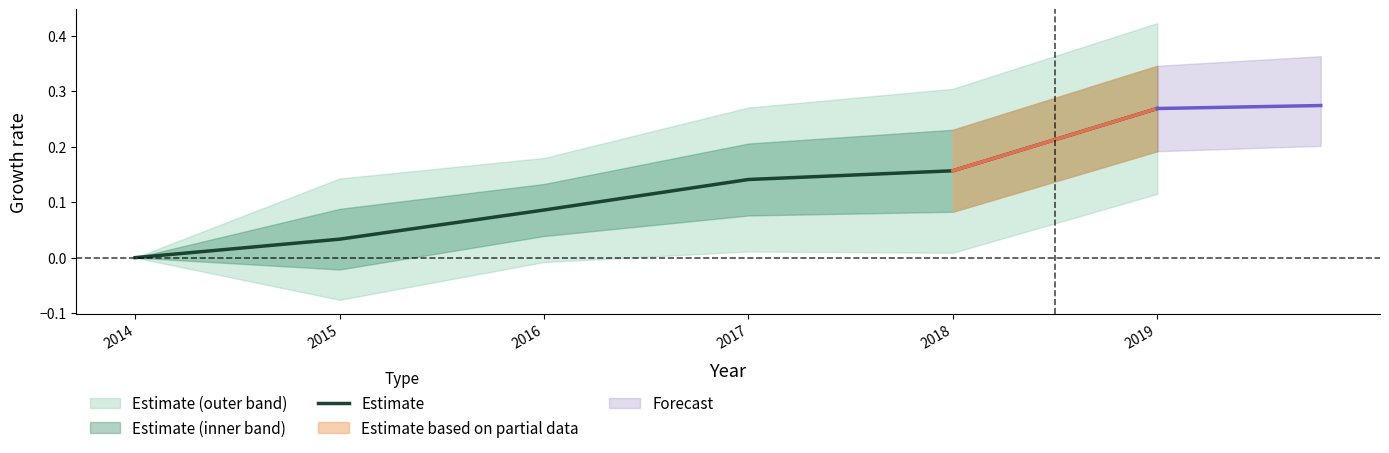

Reading left to right, what are all the values shown in this chart?

0.0	0.0	0.1	0.1	0.2	0.3